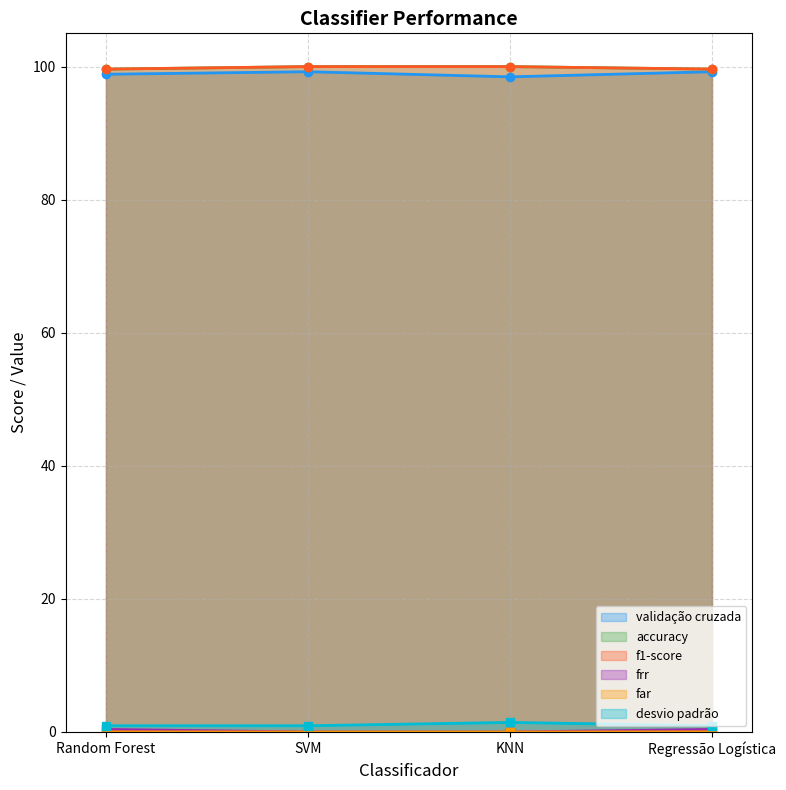

How many lines are shown in the chart?

6